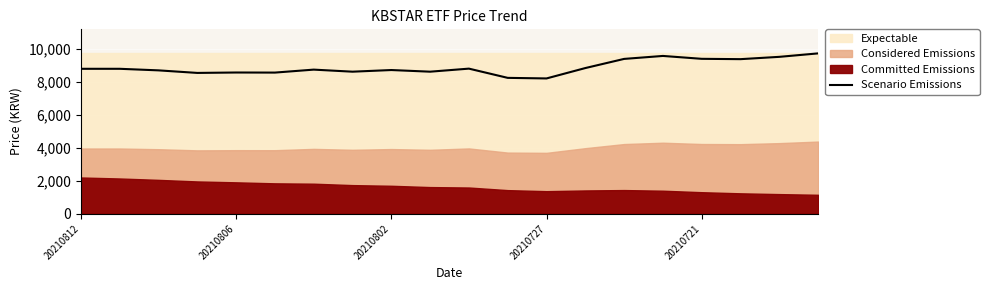

How many interior local peaks (higher than both neighbors) does the data have?

5